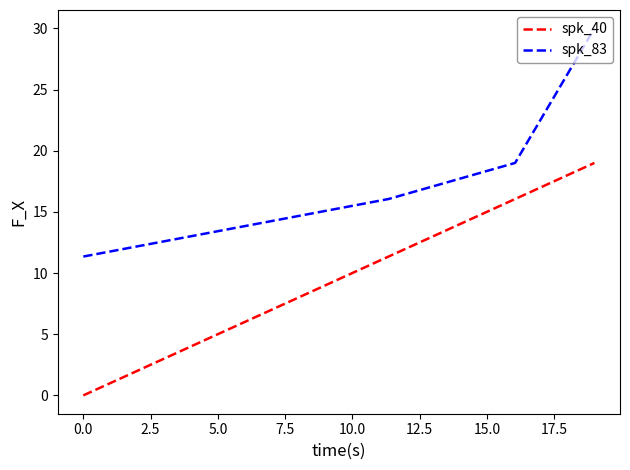

Which series has the largest range (max minus min)?

spk_40